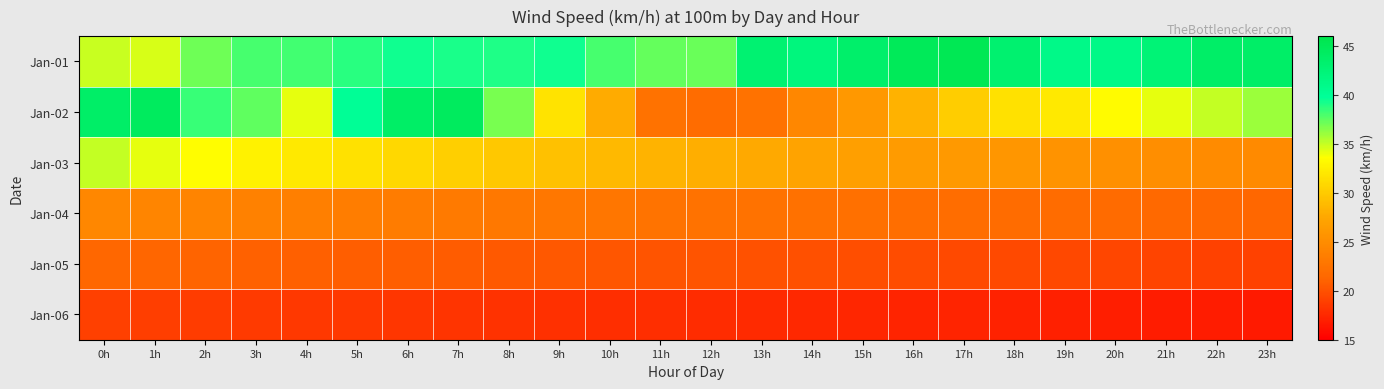

Rank the series at 2h from lowest to highest value.

Jan-06, Jan-05, Jan-04, Jan-03, Jan-01, Jan-02